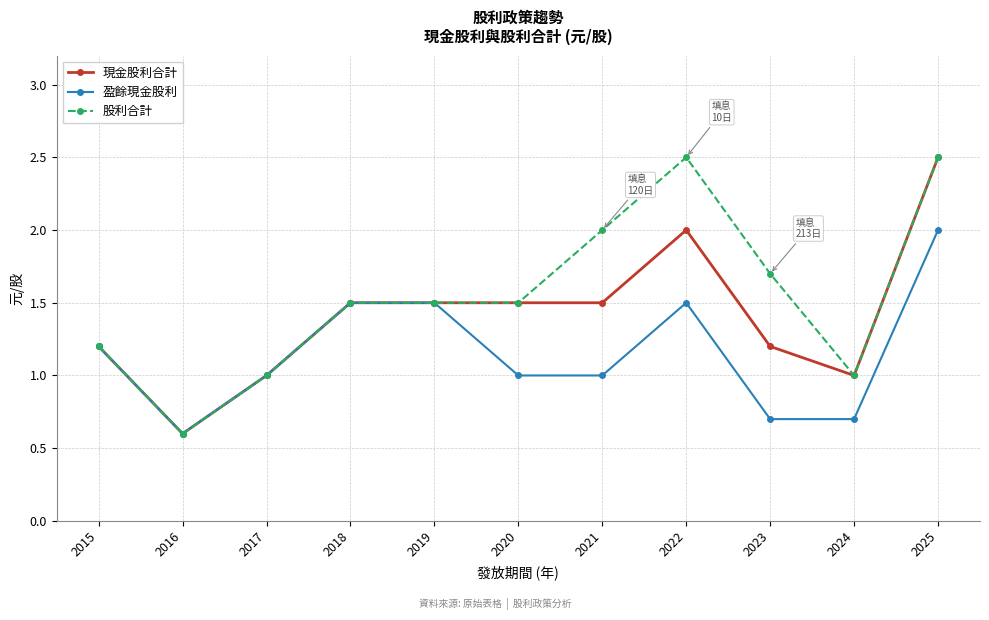

Between 2017 and 2021, which series saw the biggest shift?

股利合計